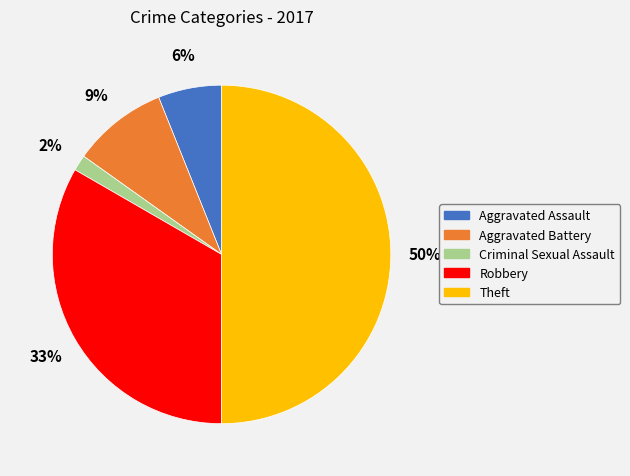

Rank the categories by value from lowest to highest.

Criminal Sexual Assault, Aggravated Assault, Aggravated Battery, Robbery, Theft